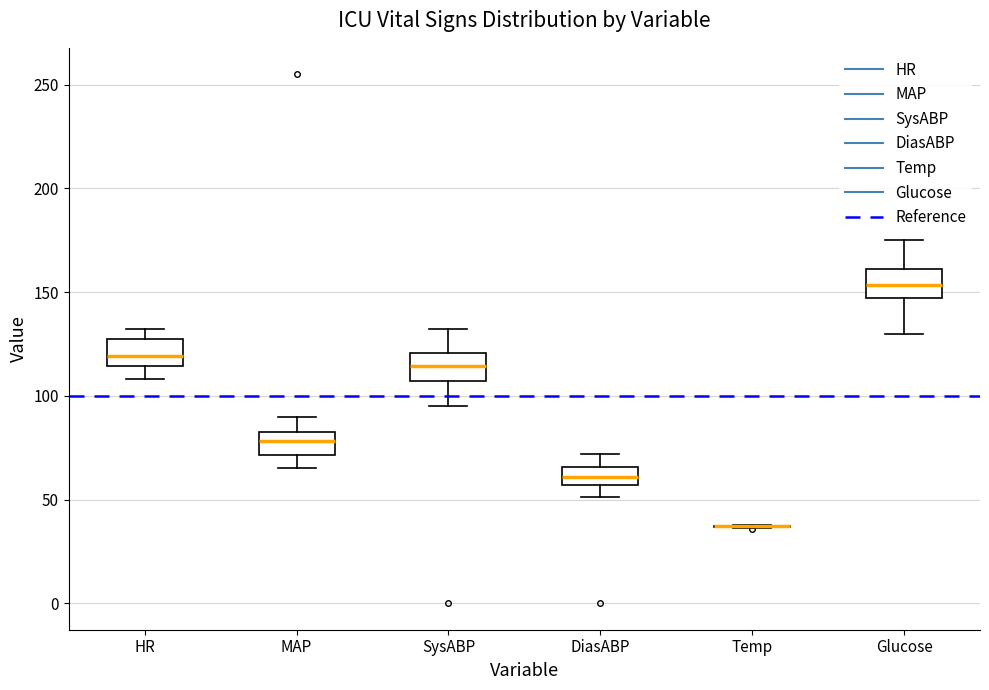

Reading left to right, transcribe this box plot: for each box, give where its median line is, the range the box spans, and where its two whiskers end, as read against the y-axis. The values are not printed on the chart, so give them approximately, as read against the axis.

HR: median 120, box 115 to 130, whiskers 110 to 130 (just above the box's upper edge)
MAP: median 80, box 70 to 85, whiskers 65 to 90
SysABP: median 115, box 105 to 120, whiskers 95 to 130
DiasABP: median 60, box 55 to 65, whiskers 50 to 70
Temp: box collapsed to a line at 35, whiskers 35 to 40
Glucose: median 155, box 145 to 160, whiskers 130 to 175